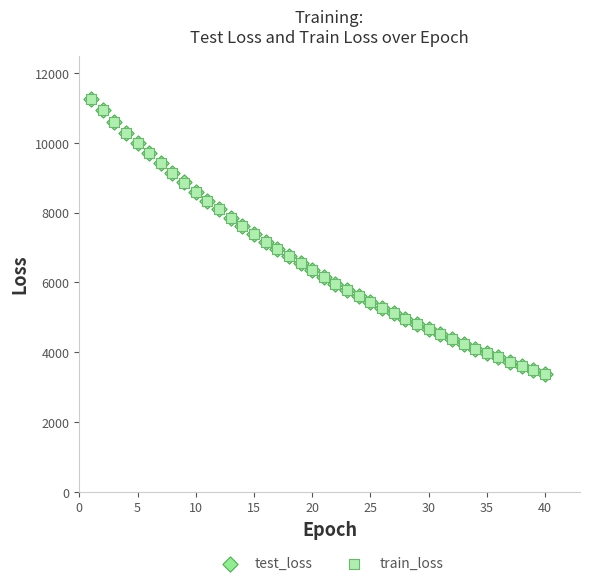

Which series has the largest Y range (max minus min)?

train_loss